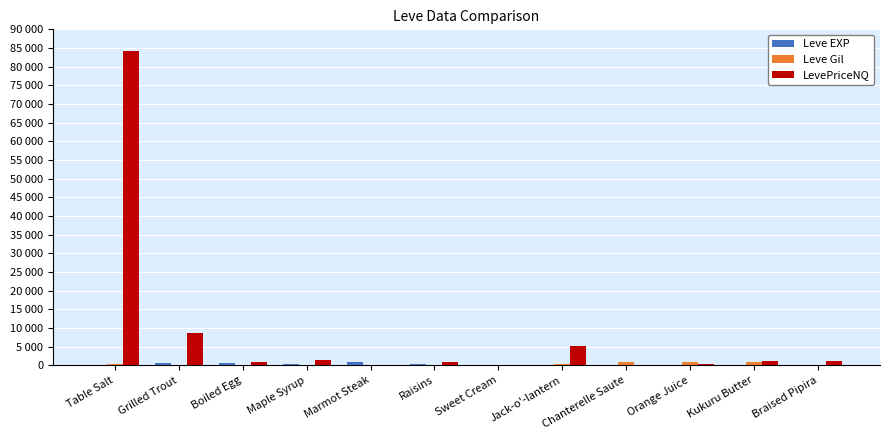

At which category is the sum across all series the highest?

Table Salt